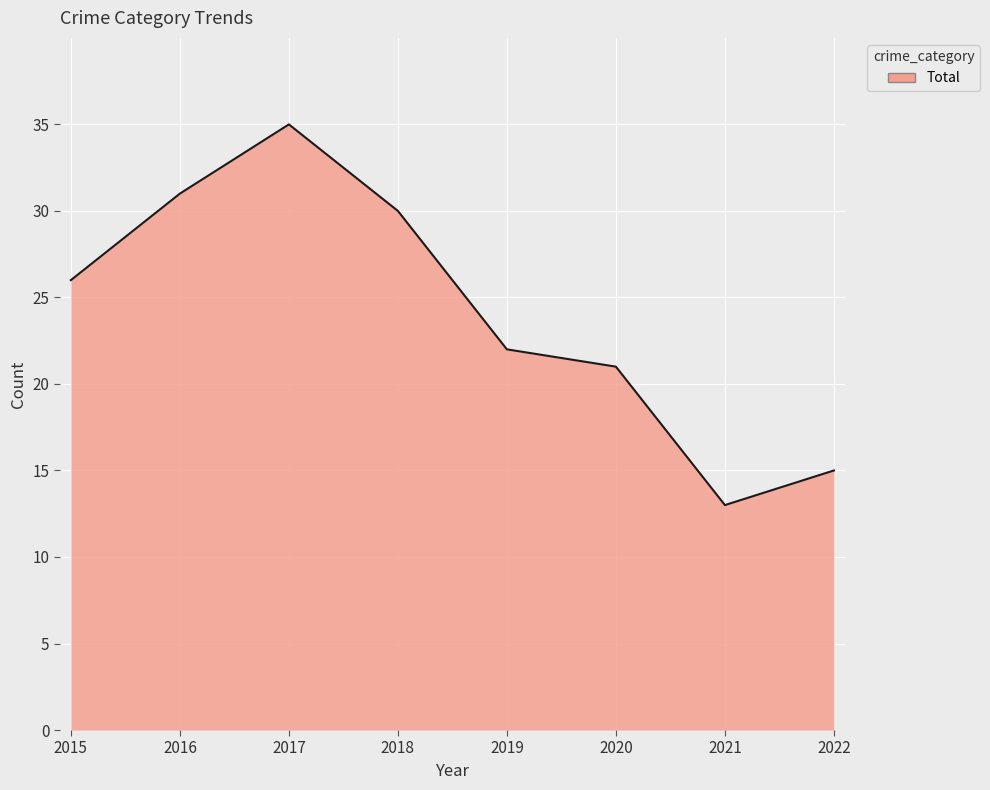

Between 2017 and 2016, which is larger?

2017